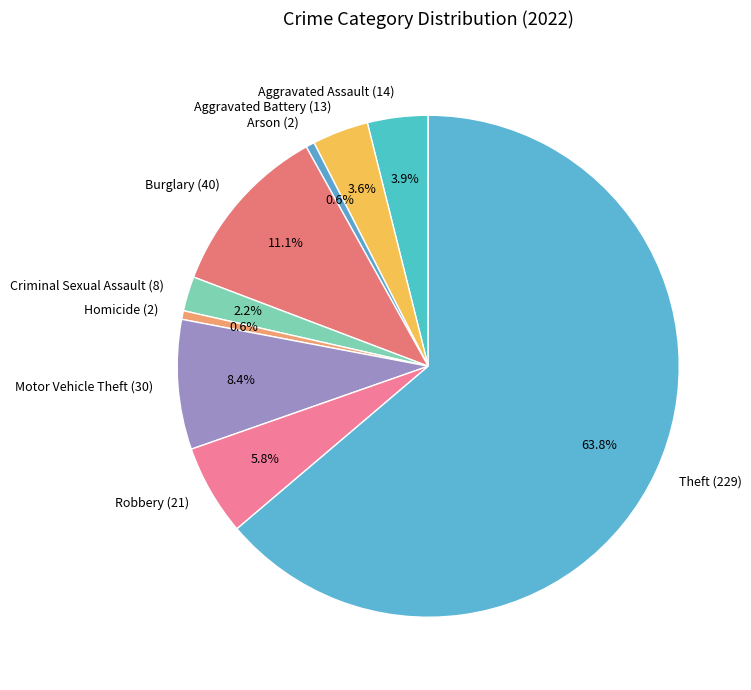

Which has a higher value, Motor Vehicle Theft or Homicide?

Motor Vehicle Theft